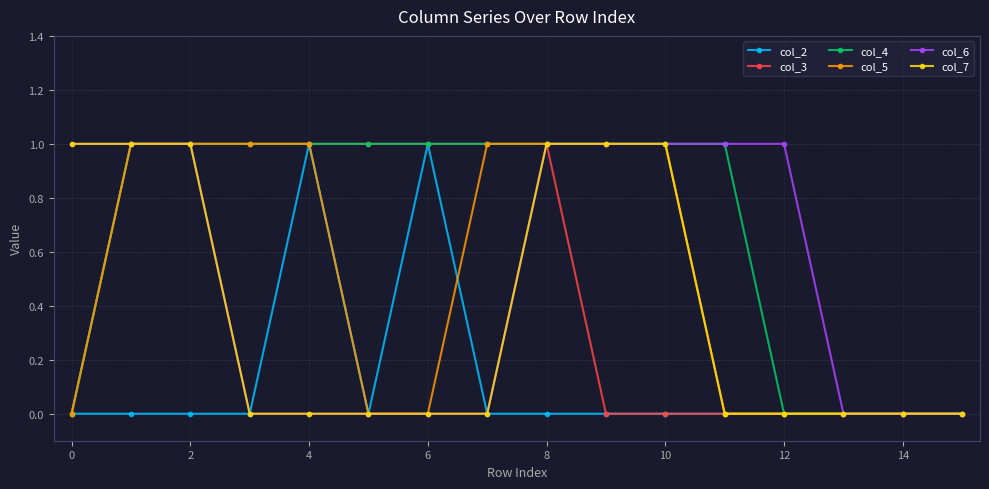

What is the average value of the col_4 series?

1